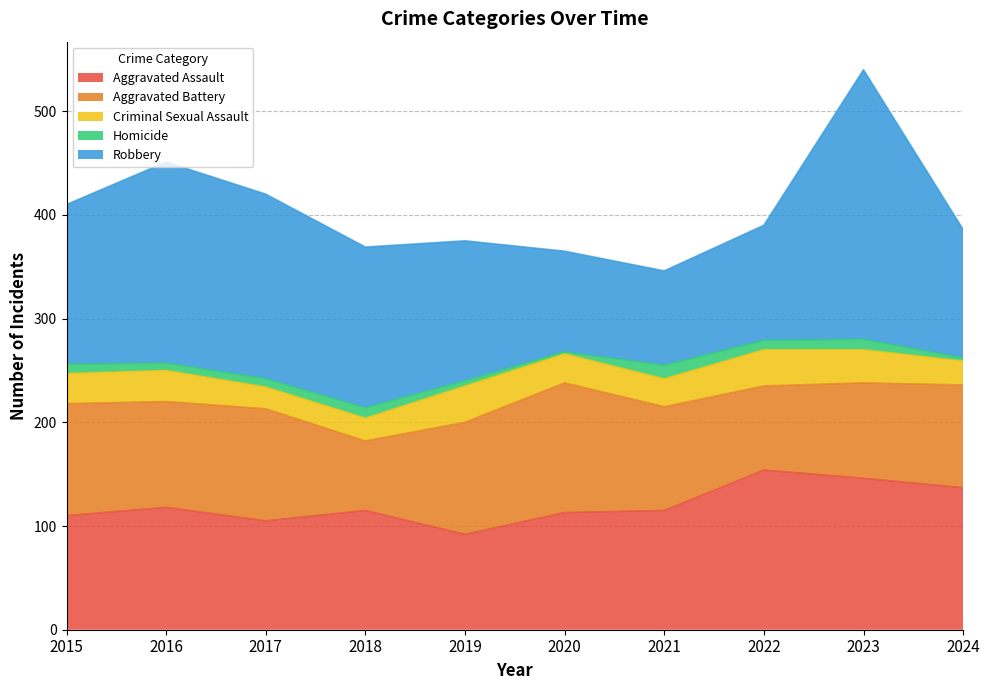

How many interior local peaks does the Aggravated Assault series have?

3